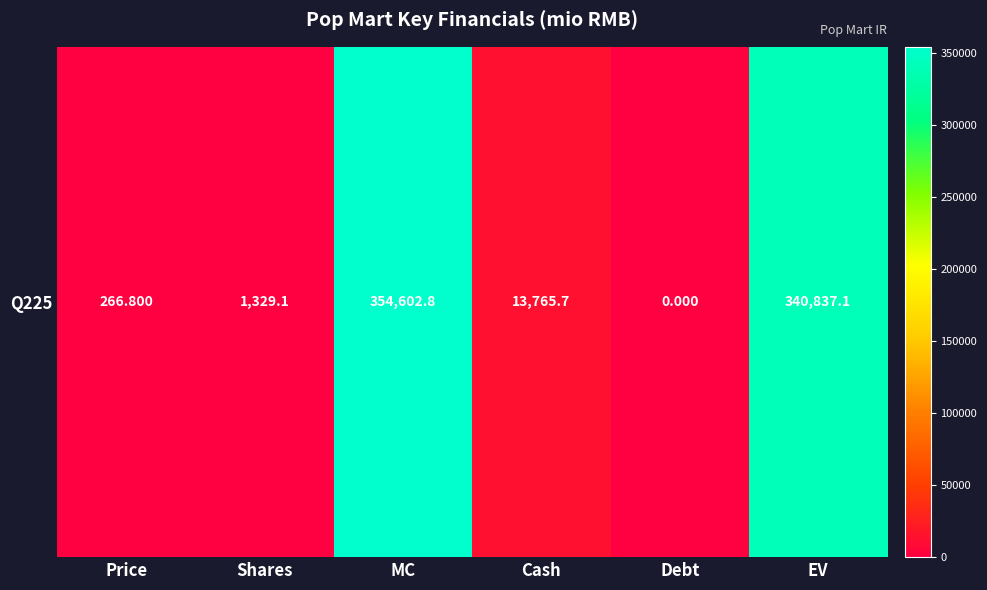

Rank the categories by value from lowest to highest.

Debt, Price, Shares, Cash, EV, MC